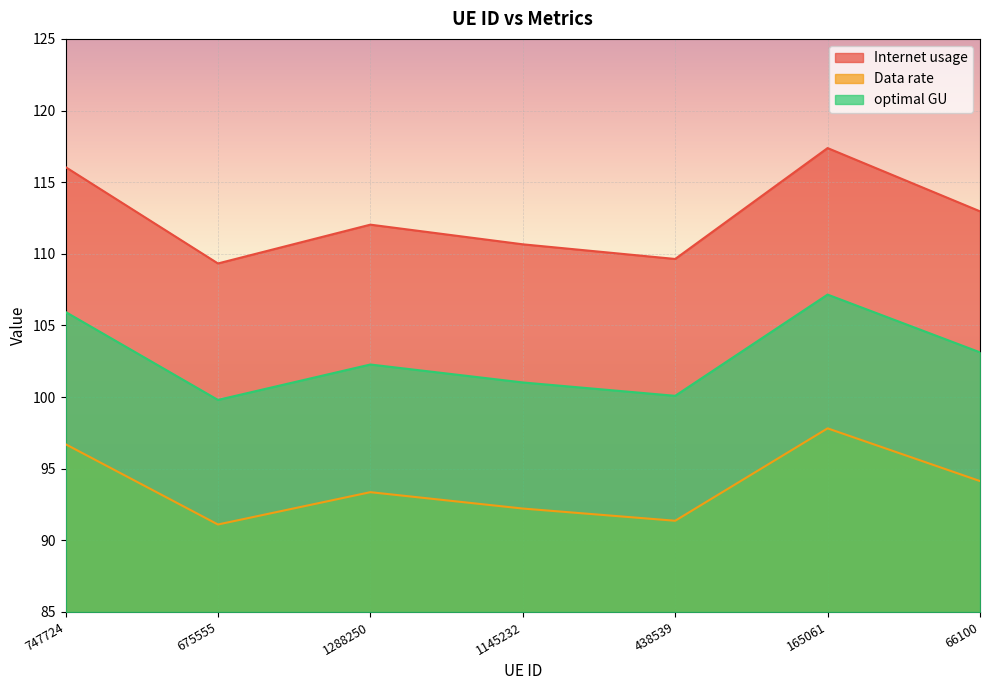

Which category has the highest value in the Data rate series?

165061